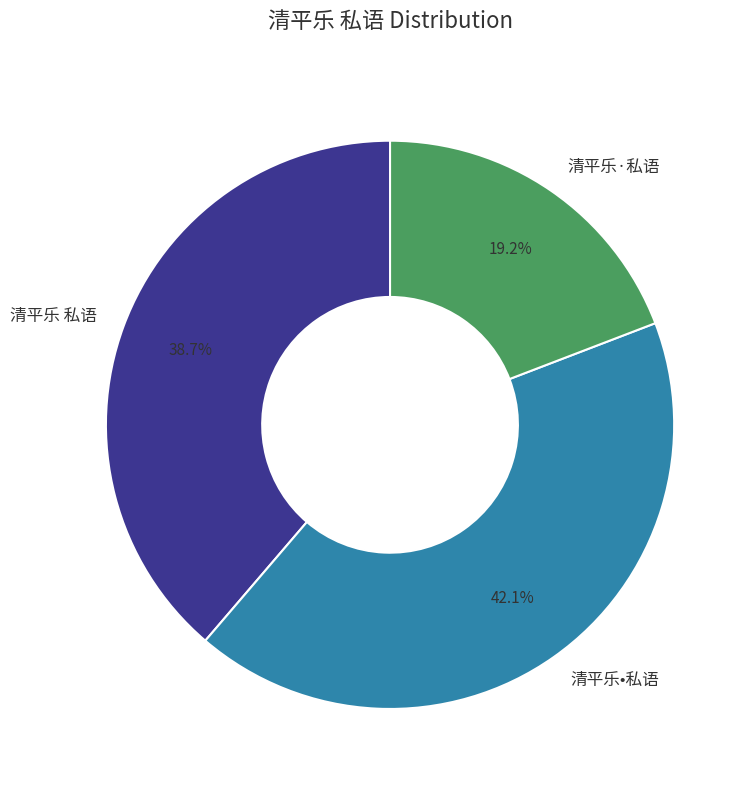

How many slices are in this pie chart?

3